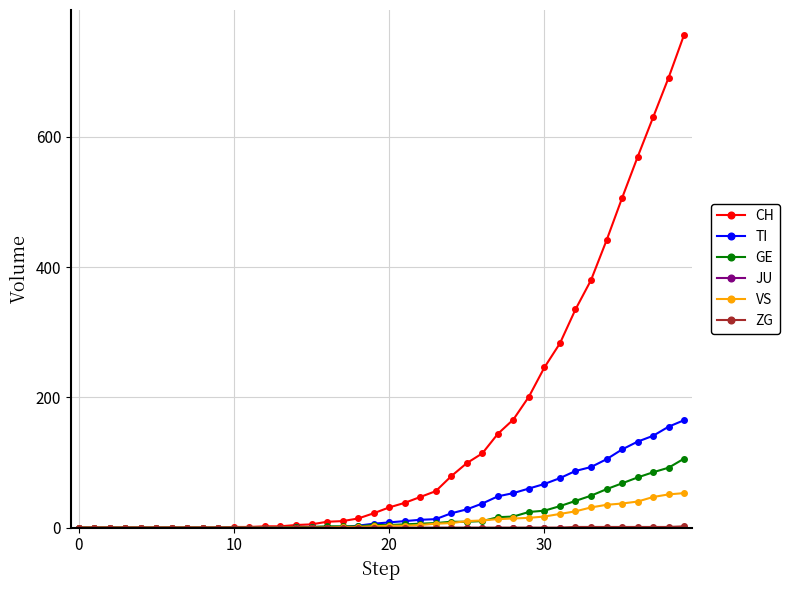

What is the value of the CH point at the 16th from the left?

5